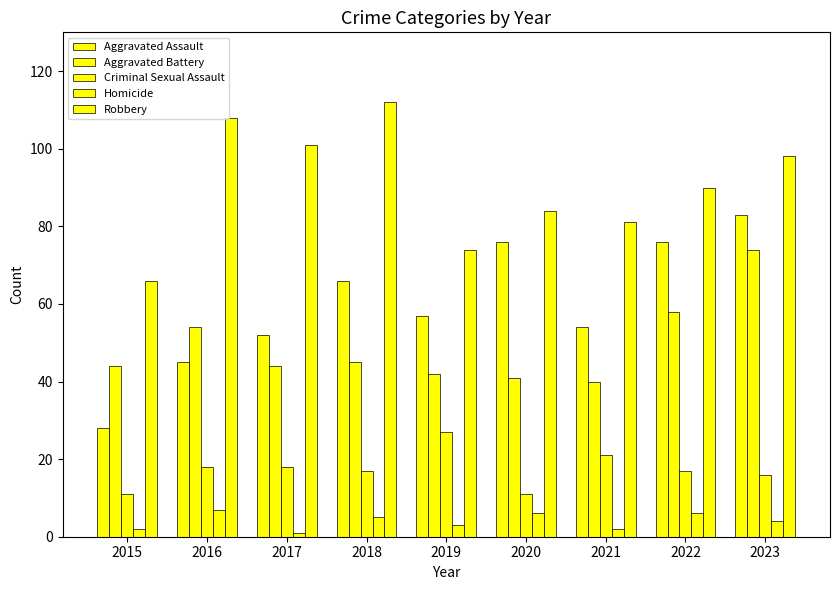

What is the difference between the Homicide values at 2018 and 2023?

1